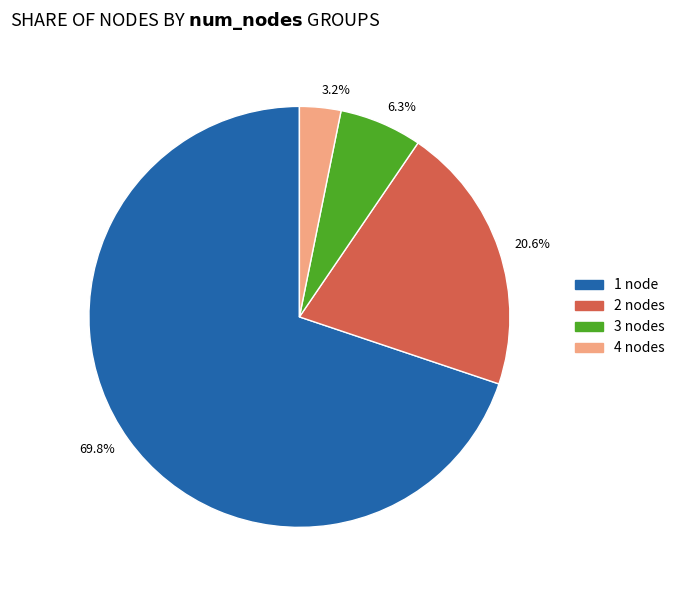

Does 69.8% represent more than half of the total?

Yes